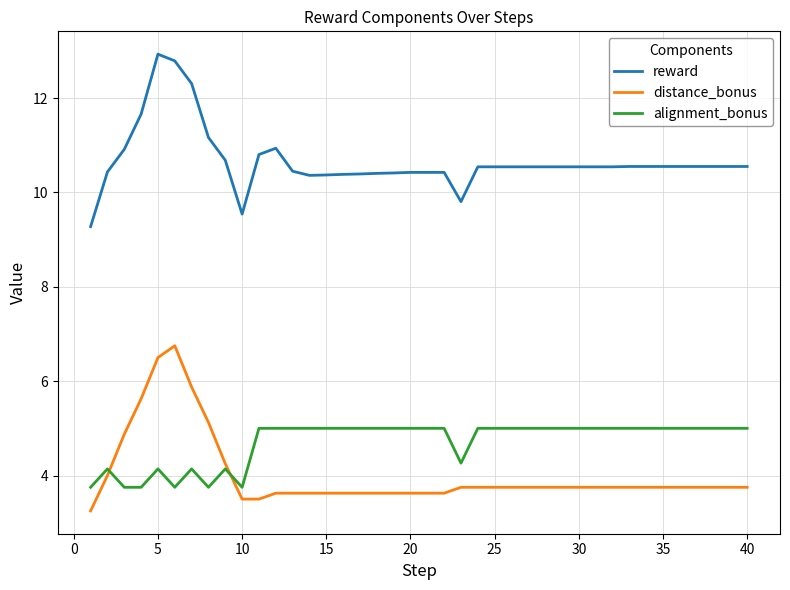

Rank the series by their maximum value, from highest to lowest.

reward, distance_bonus, alignment_bonus